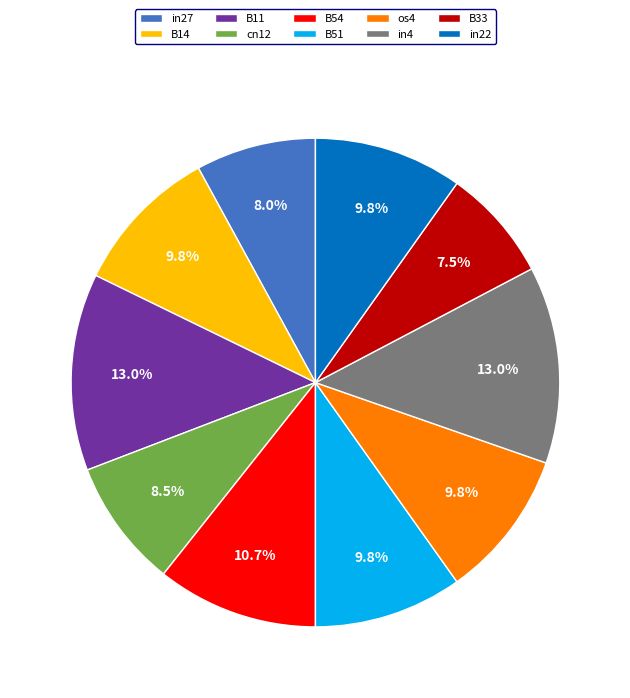

The in22 slice represents 10% of the pie. True or false?

True